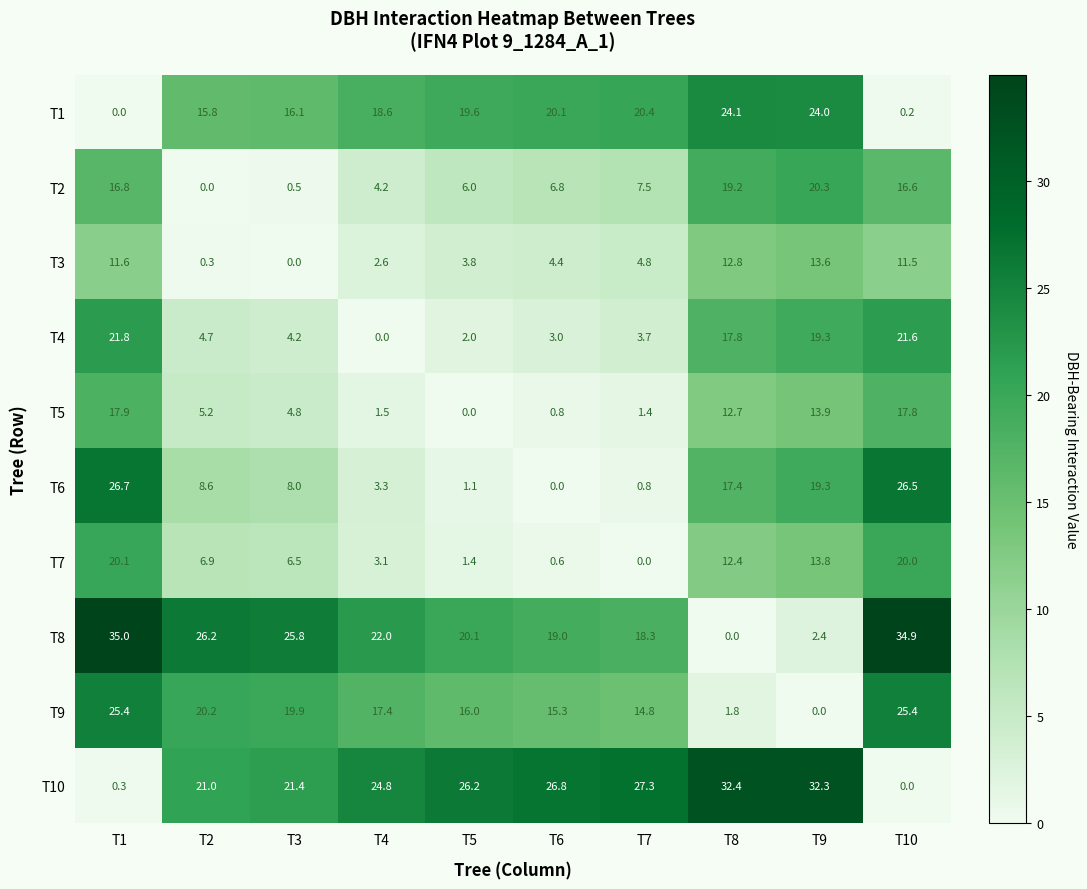

What is the spread (max minus min) of values at T7?

27.3